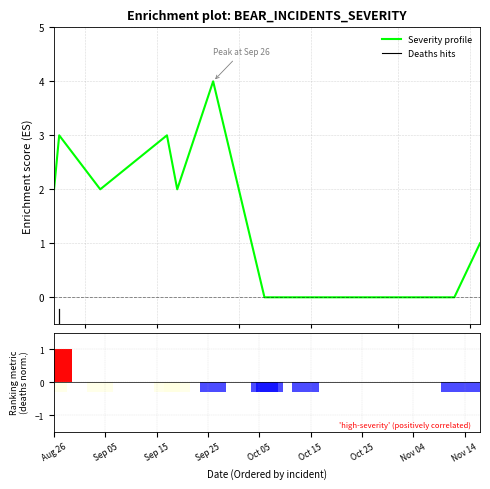

Are the bars grouped side by side (vs. stacked)?

No